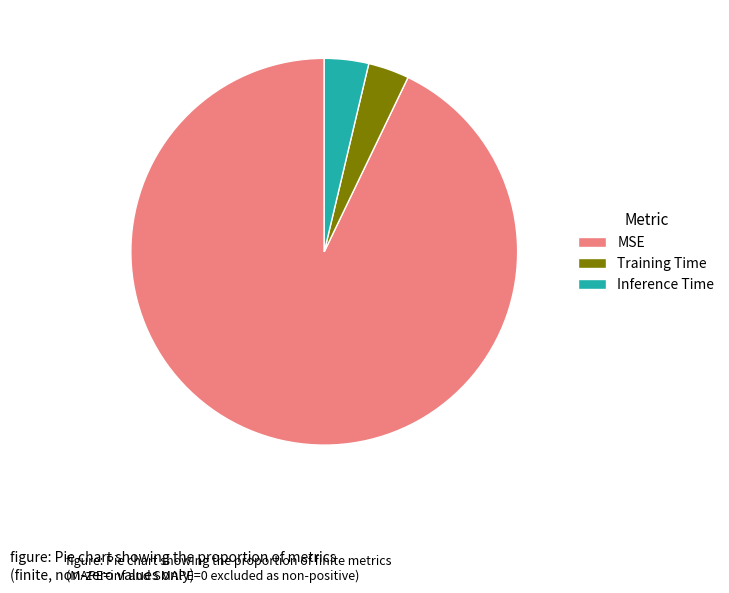

Is it true that MSE is 93% of the pie?

True